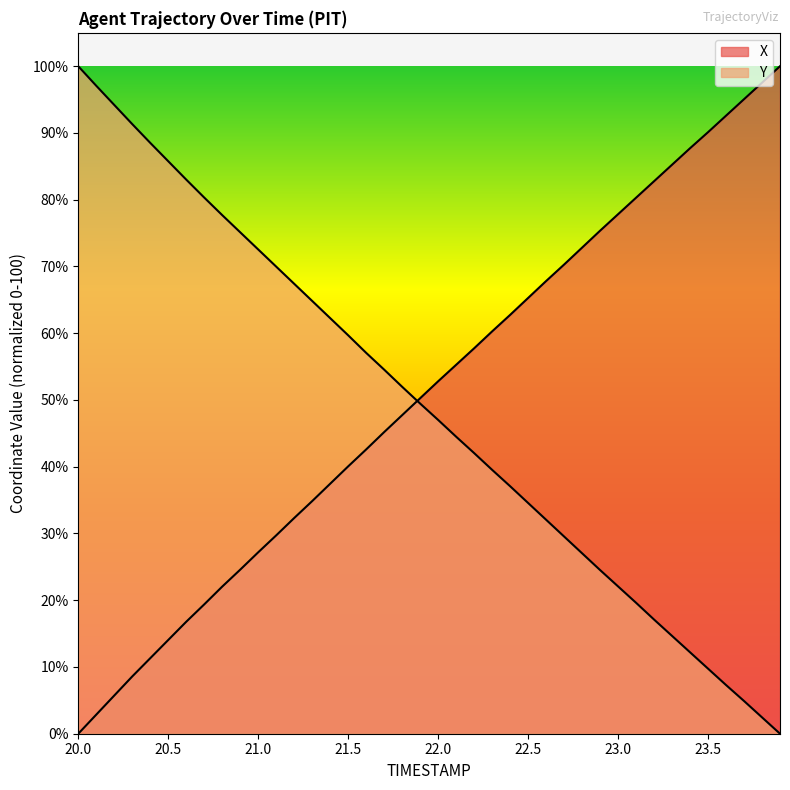

Which series has the largest total across all categories?

X